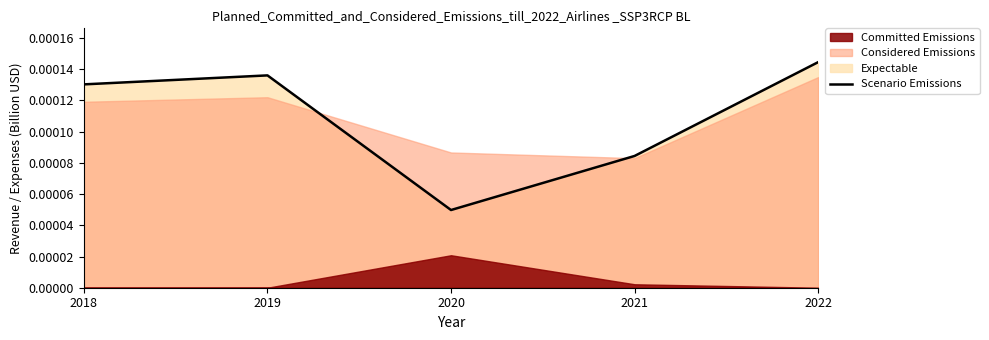

How many interior local peaks (higher than both neighbors) does the data have?

1